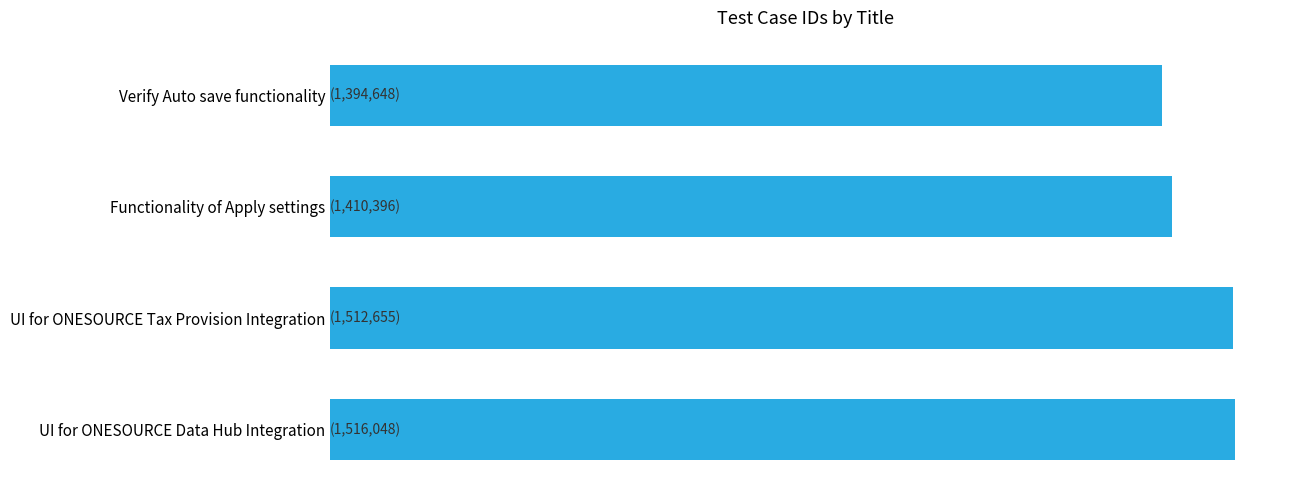

What is the sum of all values?

5833747